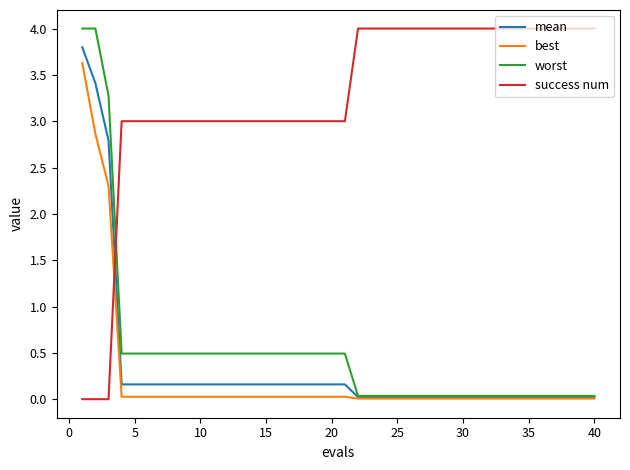

After their last crossing, which series has the higher values: best or success num?

success num